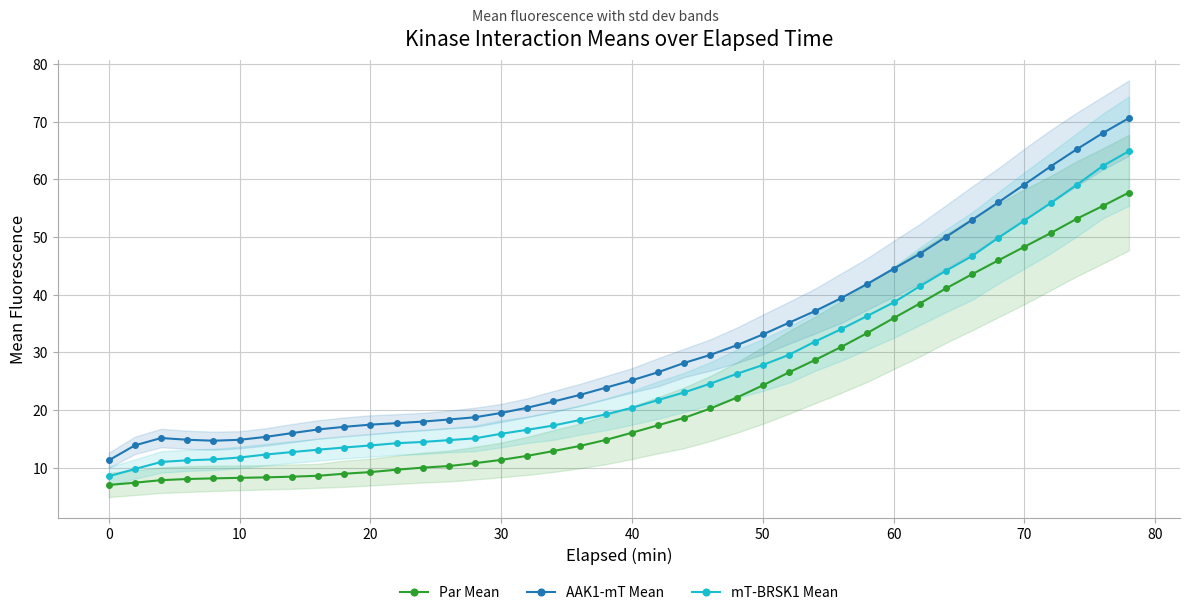

Is it true that AAK1-mT Mean equals 10.4 at 40?

False